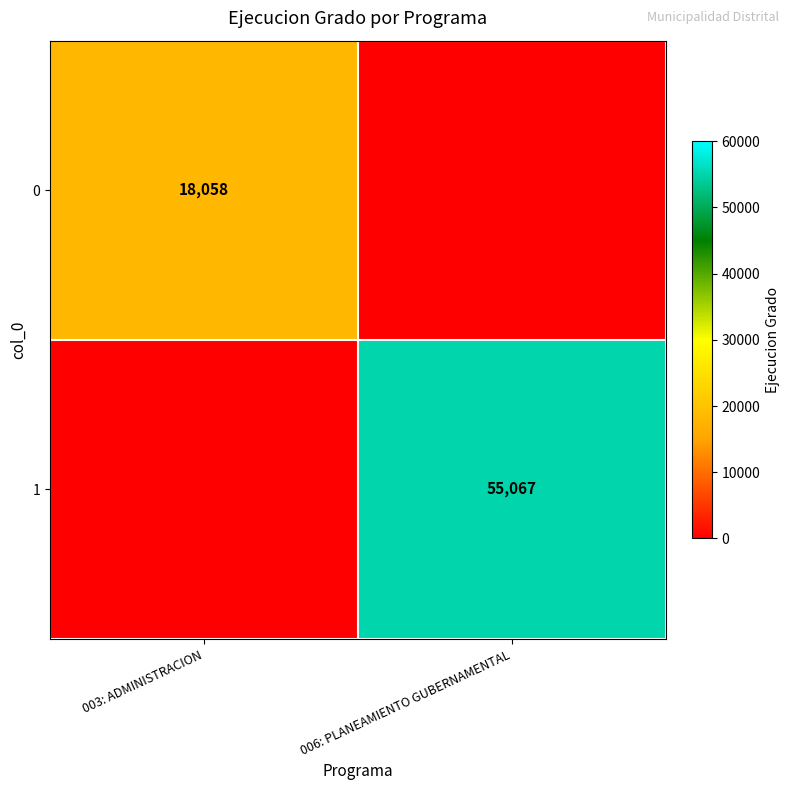

The 1 series shows 55067 at 006: PLANEAMIENTO GUBERNAMENTAL. True or false?

True